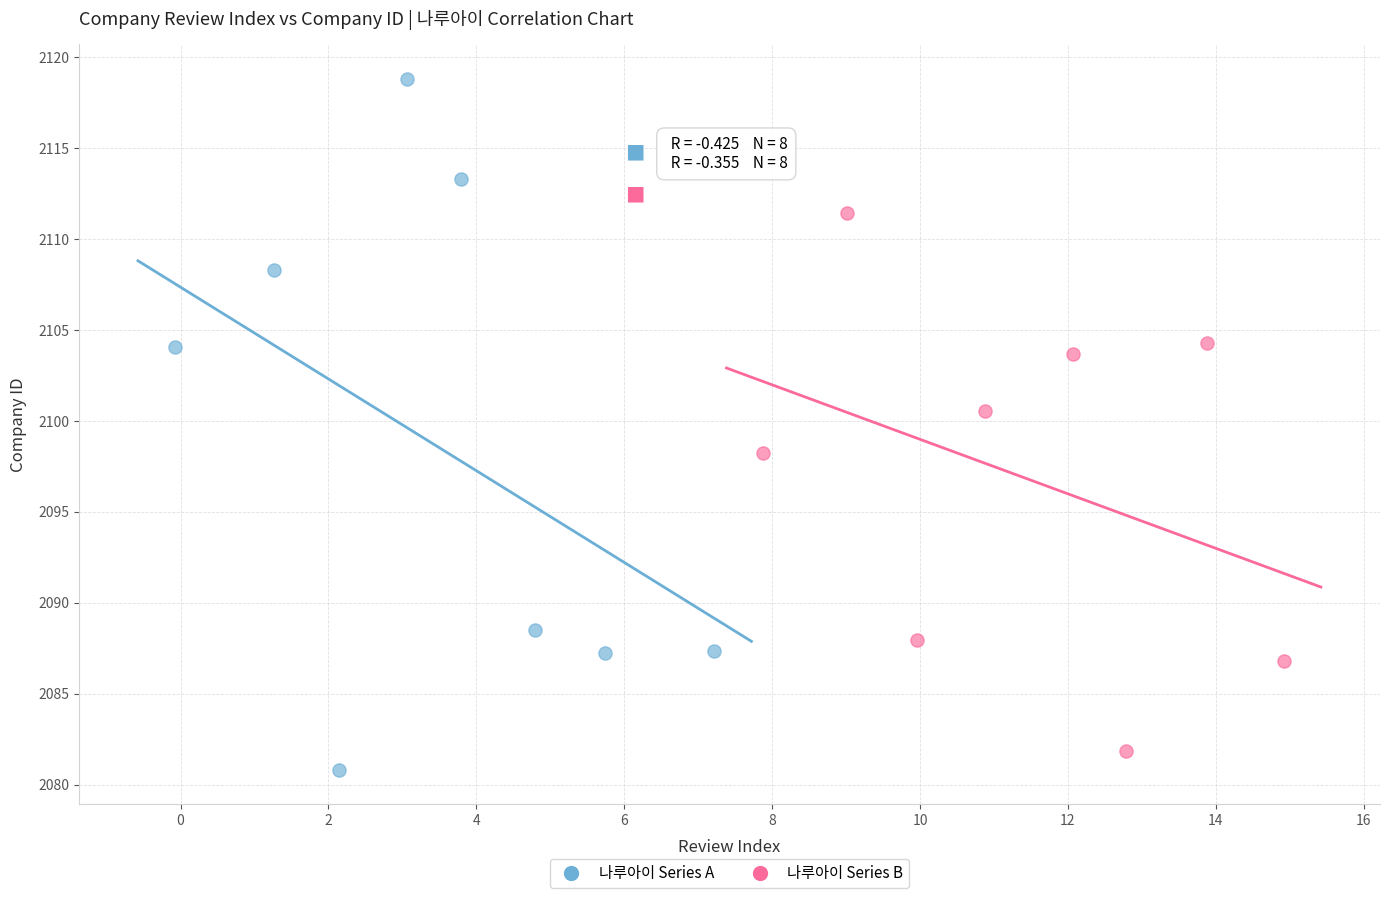

Which series contains the highest Y value?

나루아이 Series A